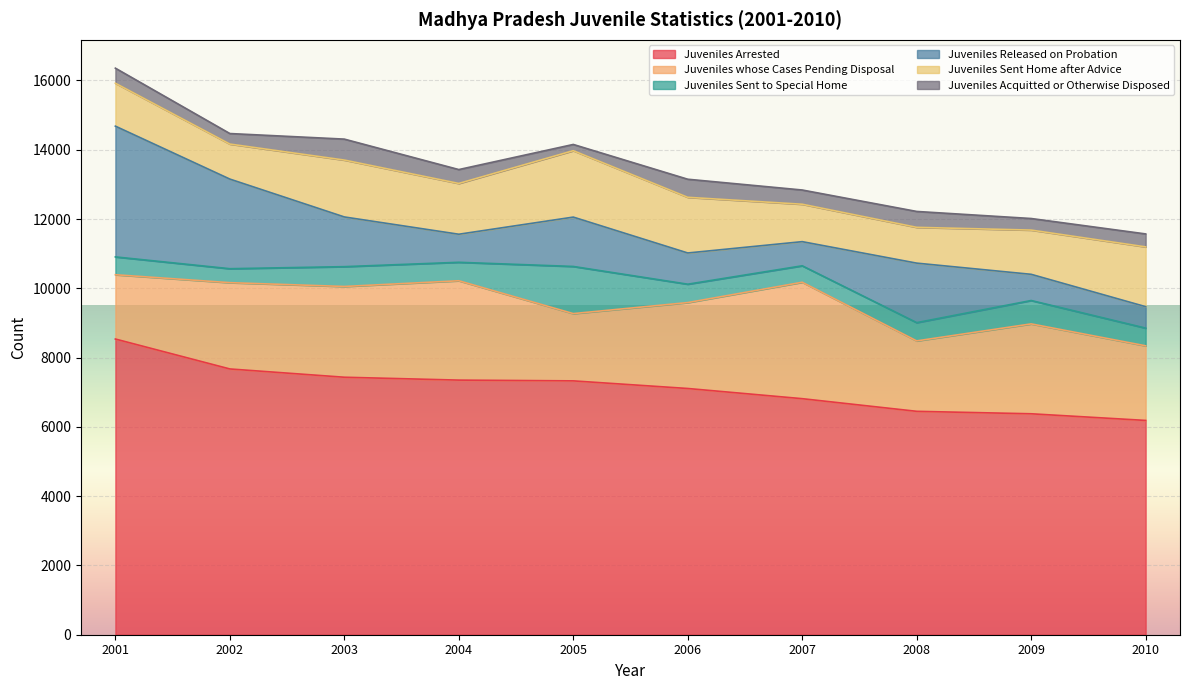

Between 2009 and 2003, which is larger?

2003